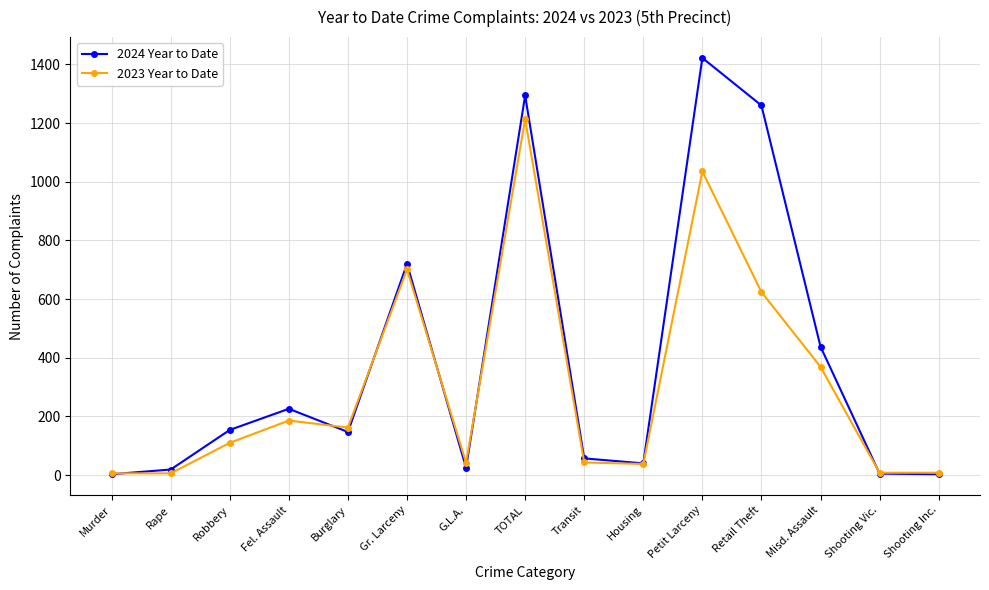

How many values in the 2024 Year to Date series are below 147?

7